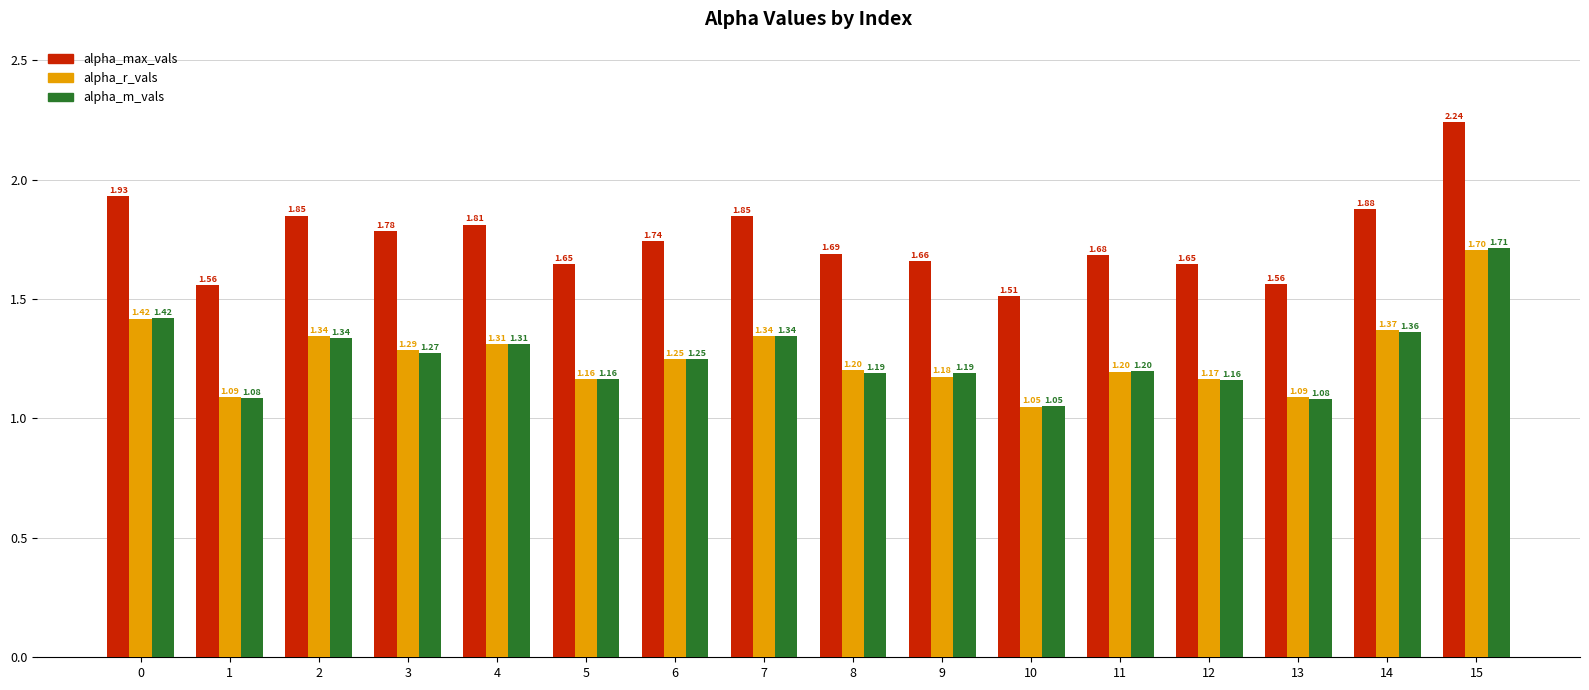

The alpha_r_vals series shows 1.6 at 10. True or false?

False